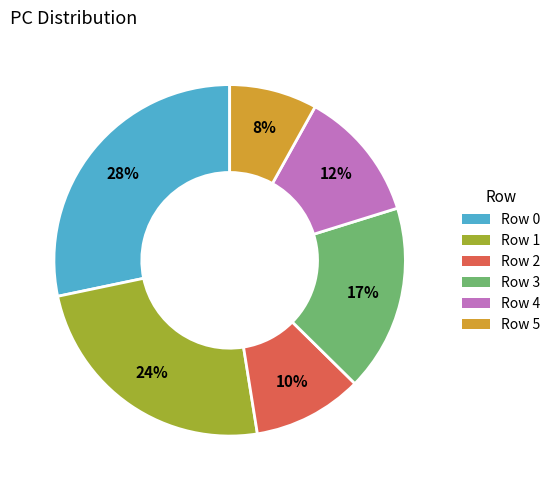

To the nearest percent, what is the average slice percentage?

17%